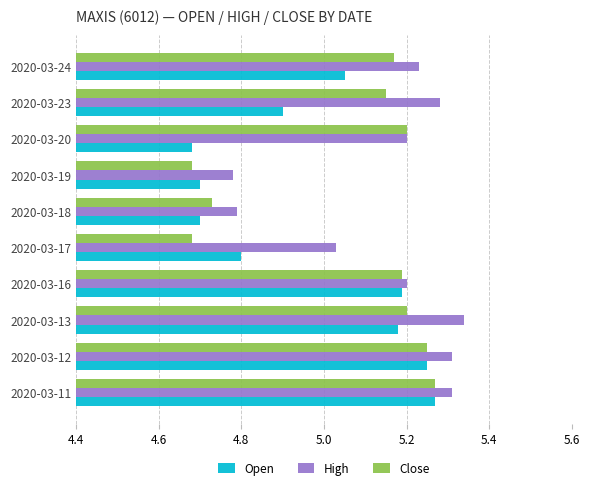

Which label corresponds to the largest value in the chart?

2020-03-13